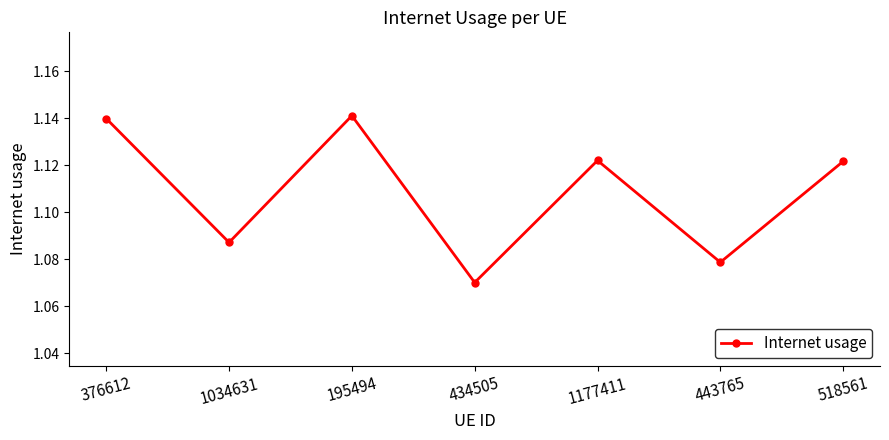

The value at 1034631 is 1.8. True or false?

False